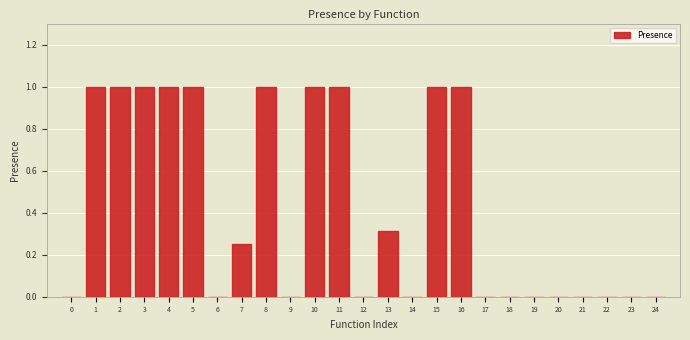

The chart shows a value of 1.7 at 3. True or false?

False